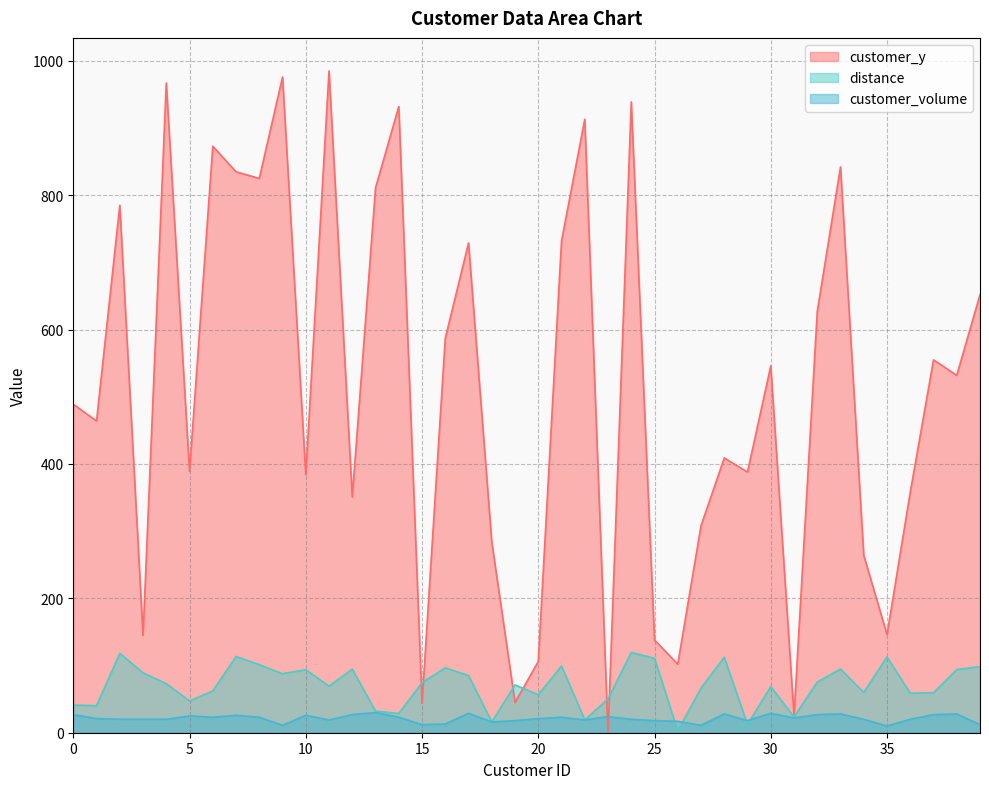

Does the chart have visible grid lines?

Yes